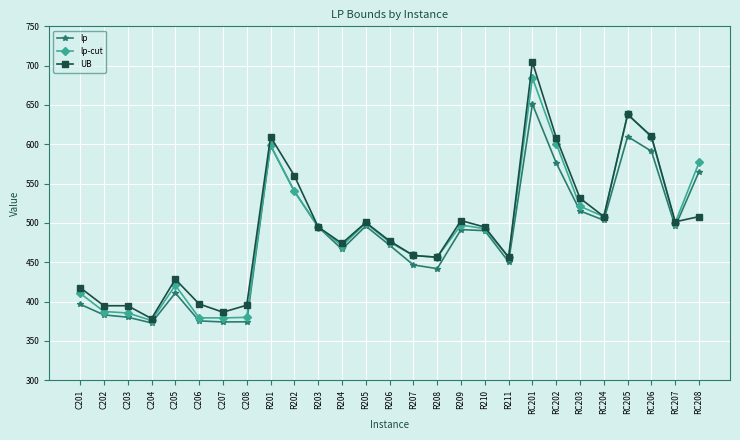

Is the value of lp-cut at C204 greater than the value of UB at R207?

No